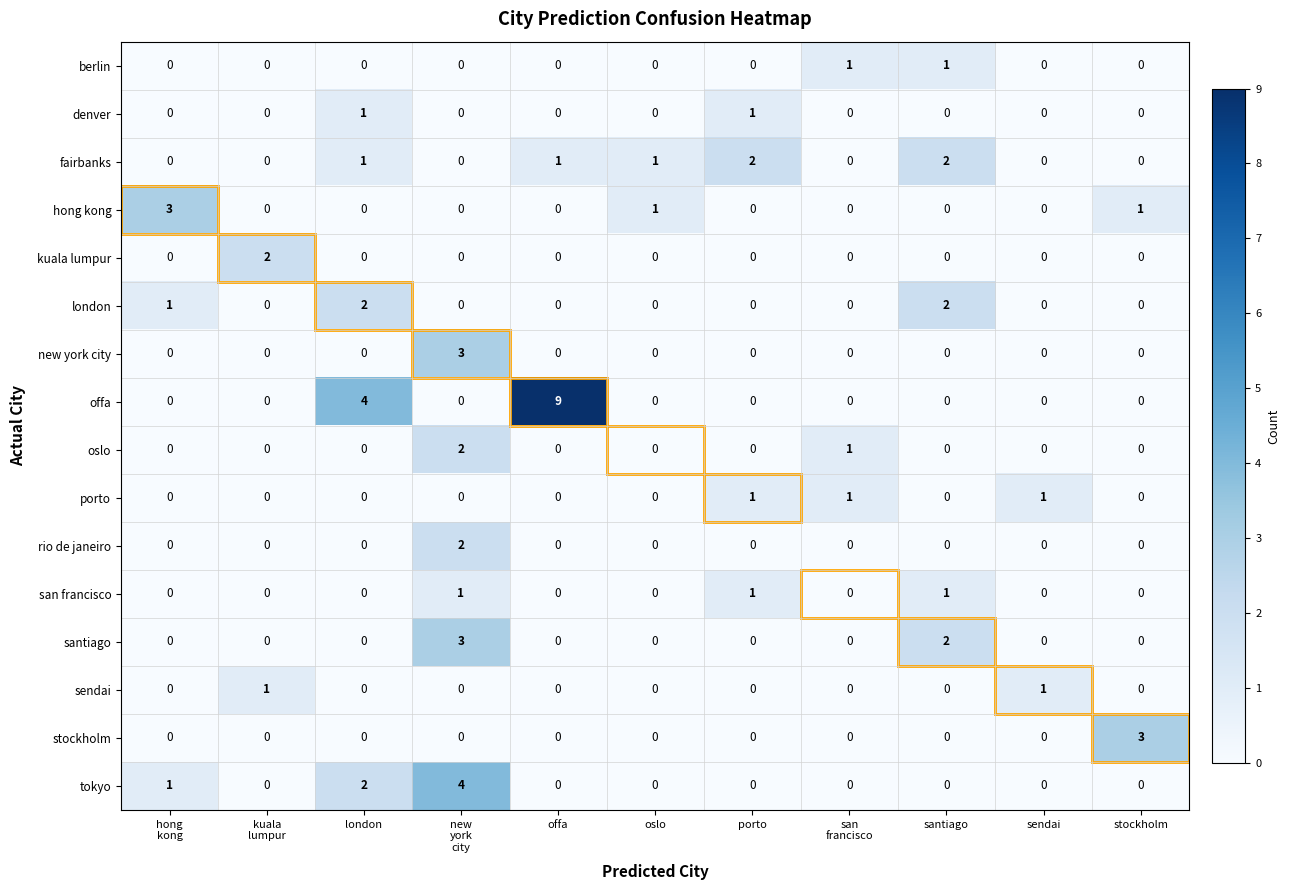

What is the spread (max minus min) of values at oslo?

1